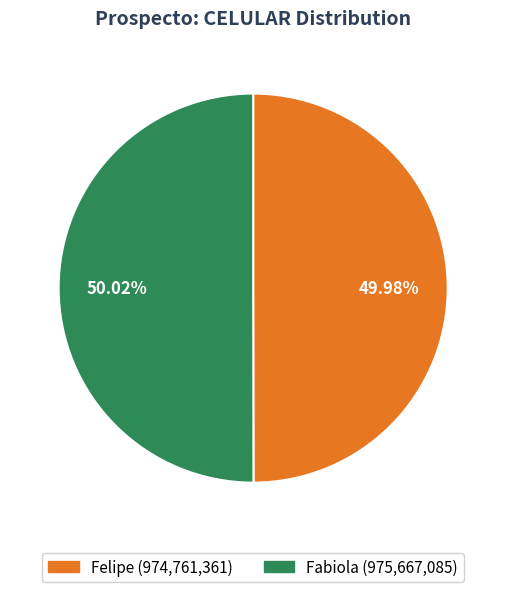

Approximately how many times larger is the value at Fabiola compared to Felipe?

1.0